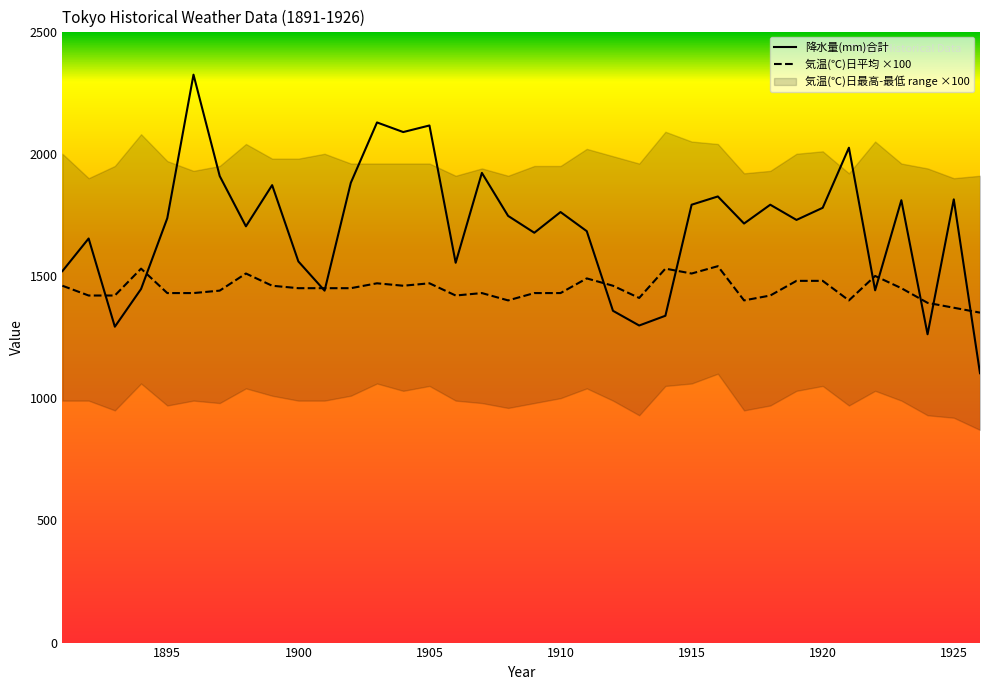

The value of 降水量(mm)合計 at 1891 is 1021.2. True or false?

False